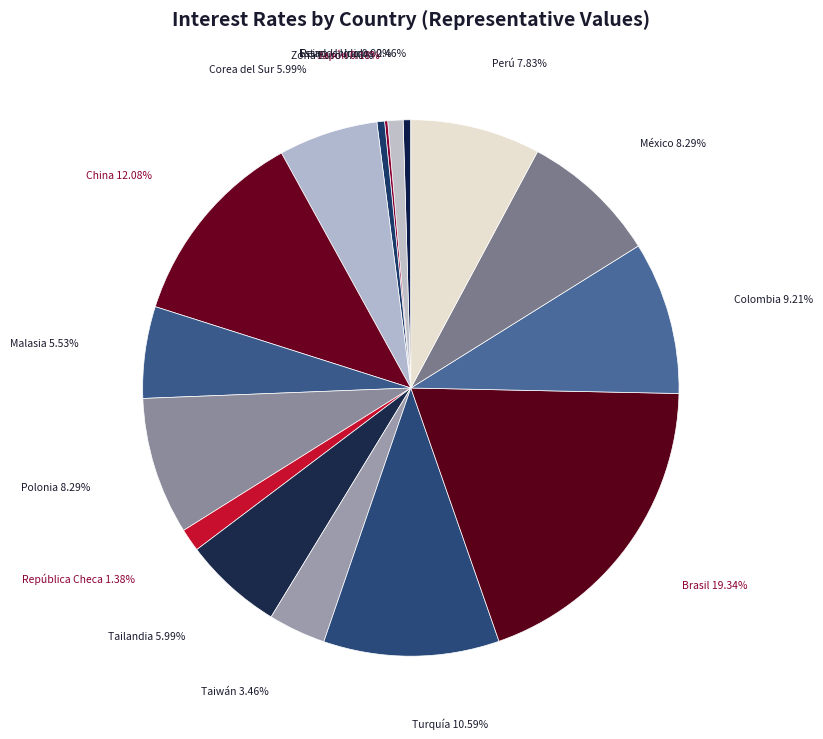

Which category has the biggest portion of the pie?

Brasil